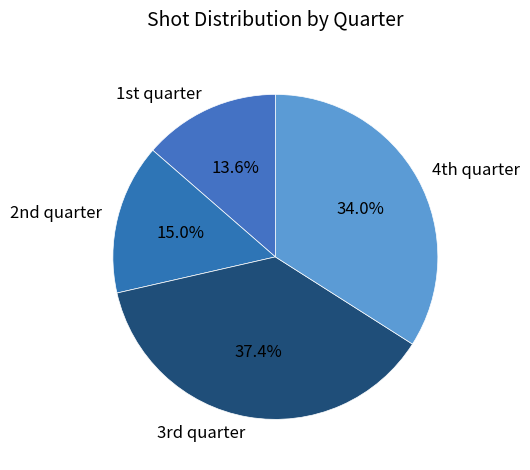

To the nearest percent, what is the average slice percentage?

25%